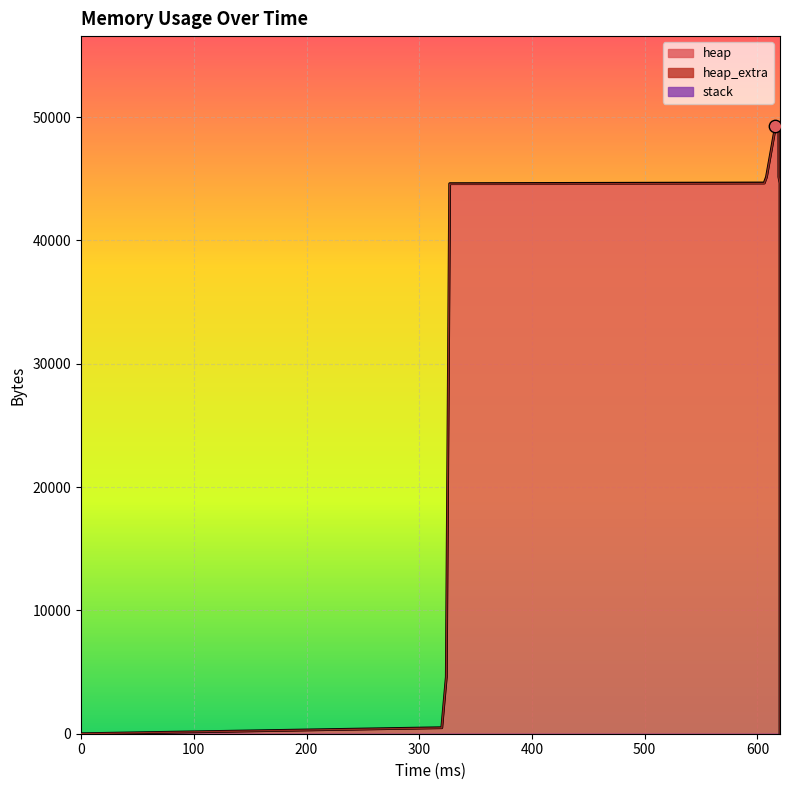

Is the value of stack at 608 greater than the value of heap_extra at 327?

No